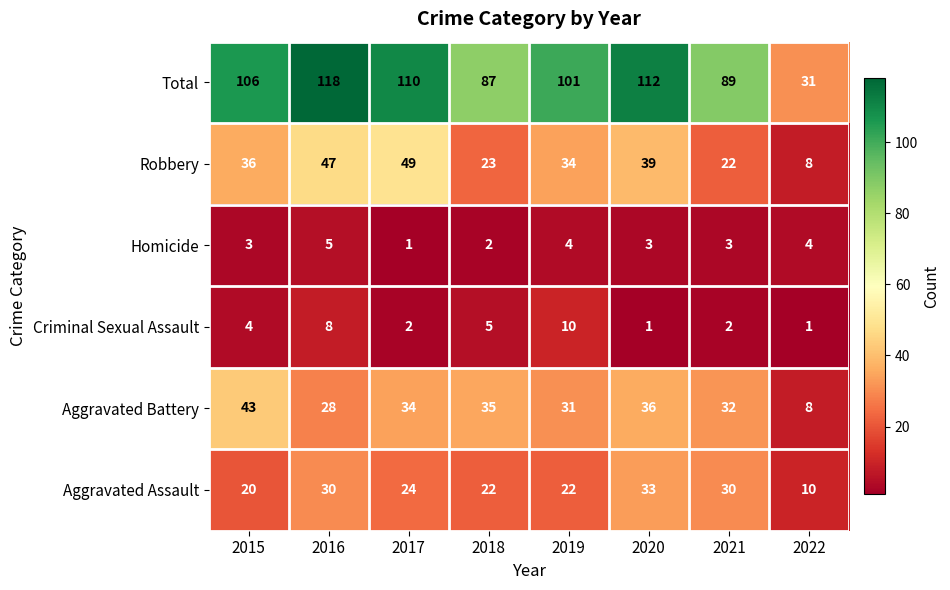

Rank the series by their maximum value, from lowest to highest.

Homicide, Criminal Sexual Assault, Aggravated Assault, Aggravated Battery, Robbery, Total